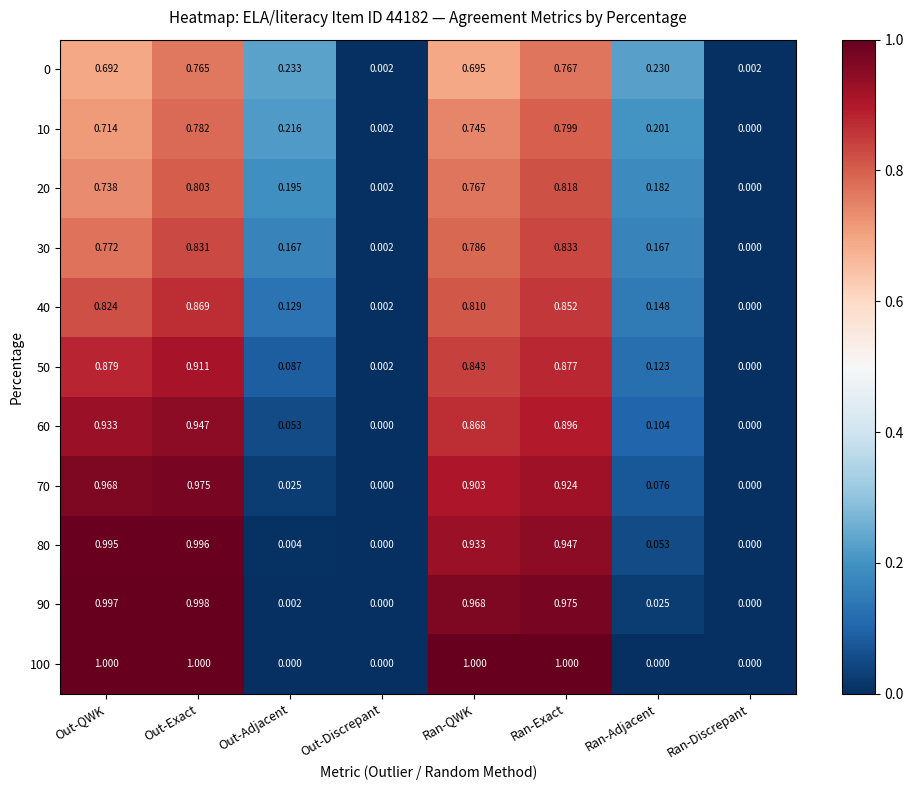

Rank the categories by 20 value from highest to lowest.

Ran-Exact, Out-Exact, Ran-QWK, Out-QWK, Out-Adjacent, Ran-Adjacent, Out-Discrepant, Ran-Discrepant